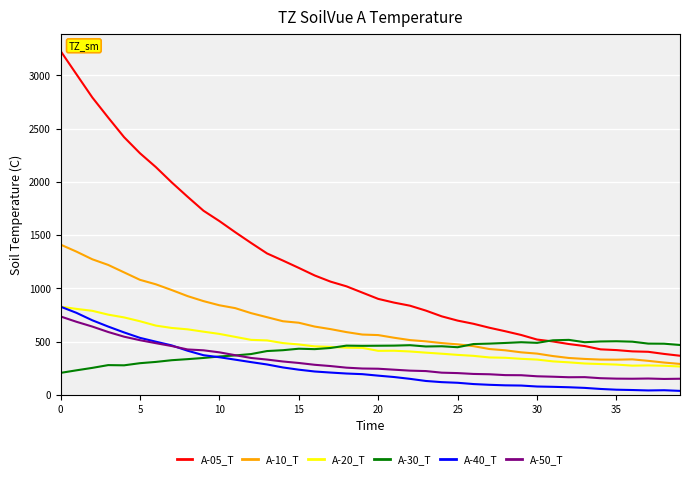

Which series has the largest range (max minus min)?

A-05_T